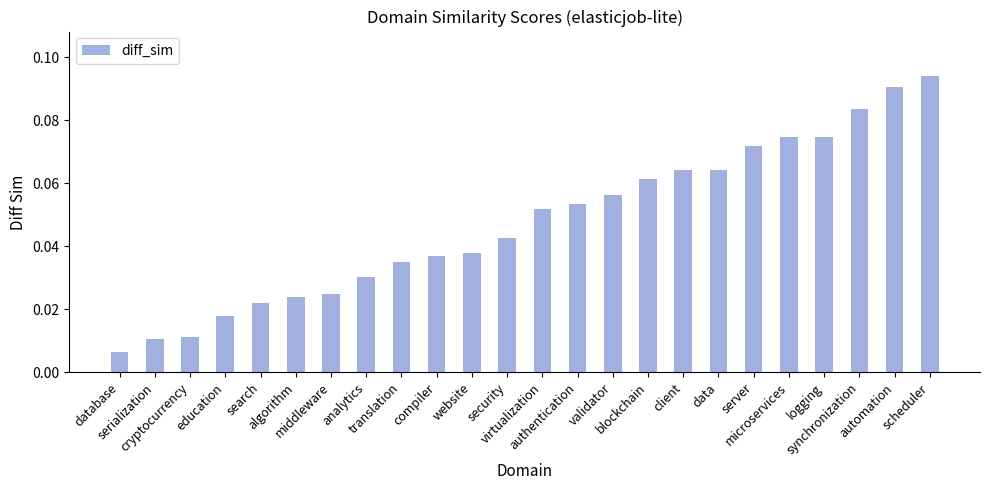

What is the label of the 1st bar from the right?

scheduler